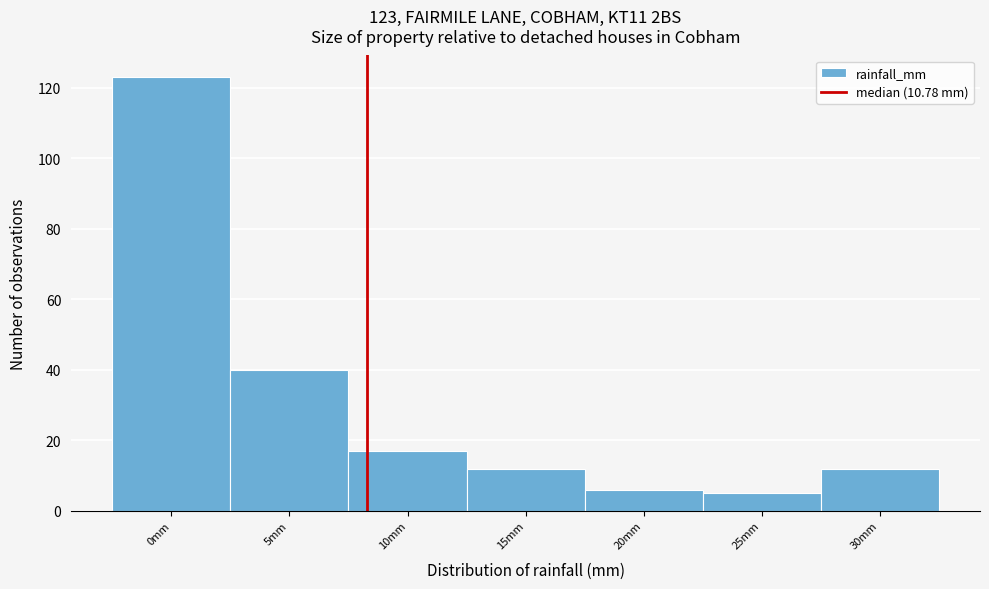

Reading left to right, extract all data points from this chart.

0mm=123	5mm=40	10mm=17	15mm=12	20mm=6	25mm=5	30mm=12